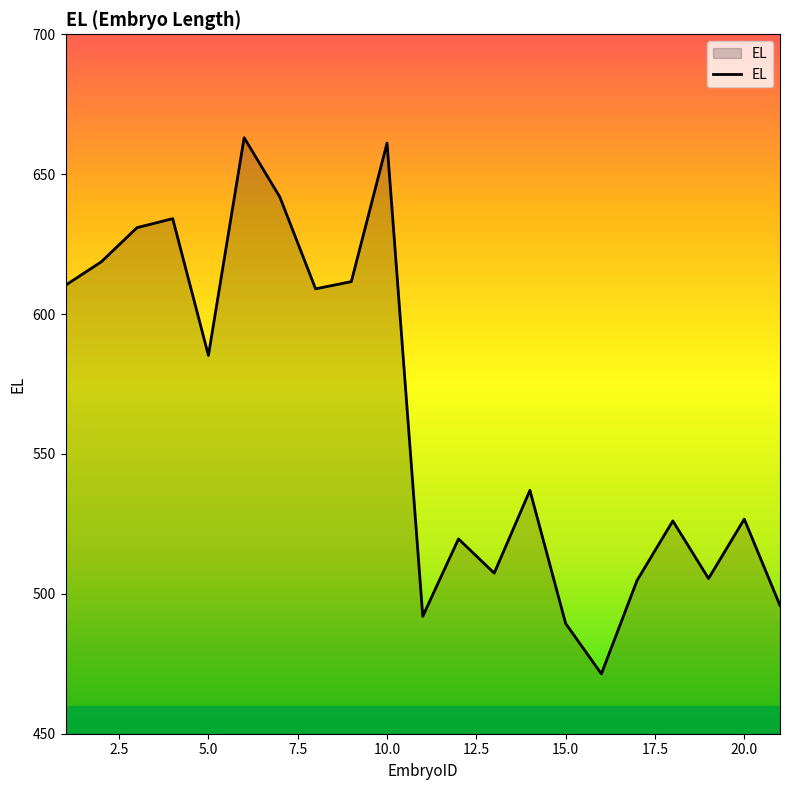

What is the minimum value shown in the chart?

471.4